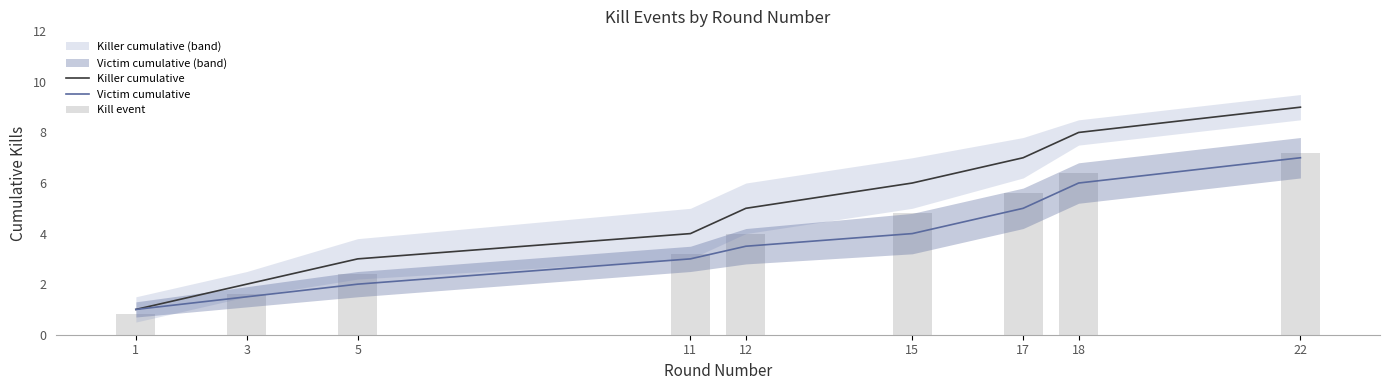

At which label is Victim cumulative closest to 4?

15